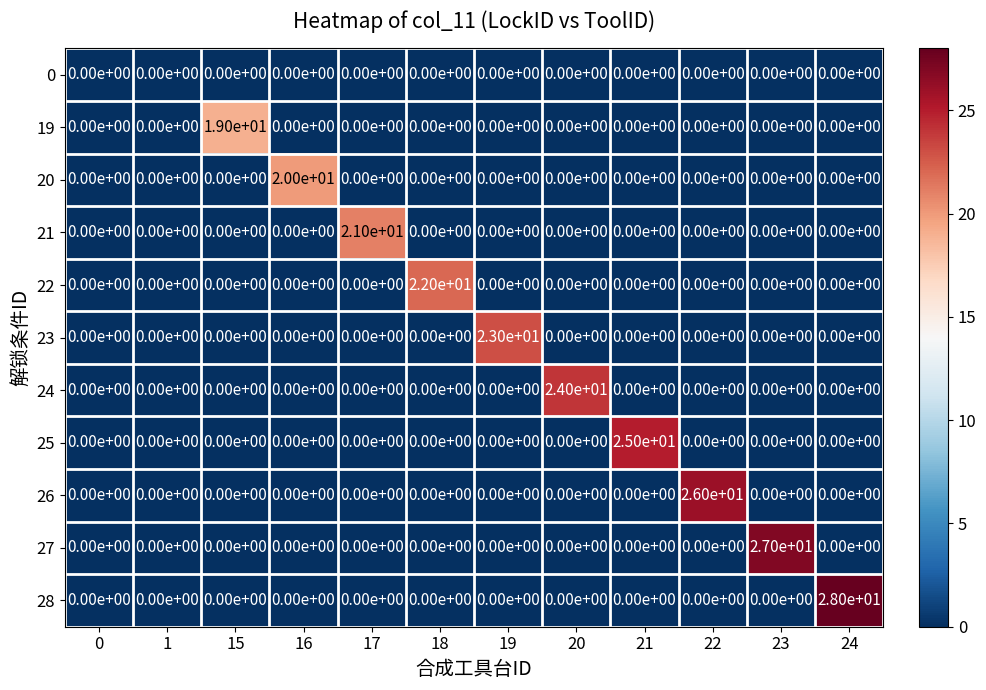

Which series has the widest spread of values?

28